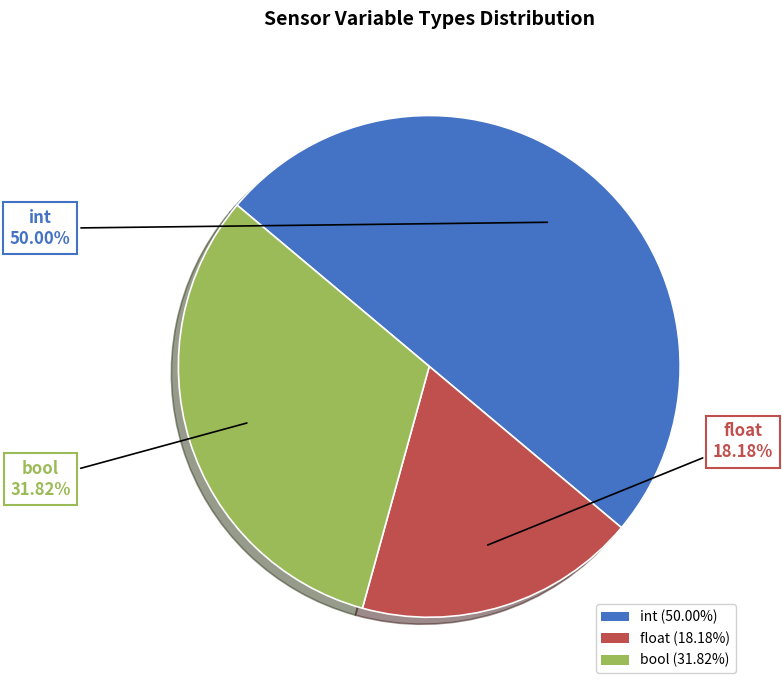

To the nearest percent, what percentage of the pie is int?

50%